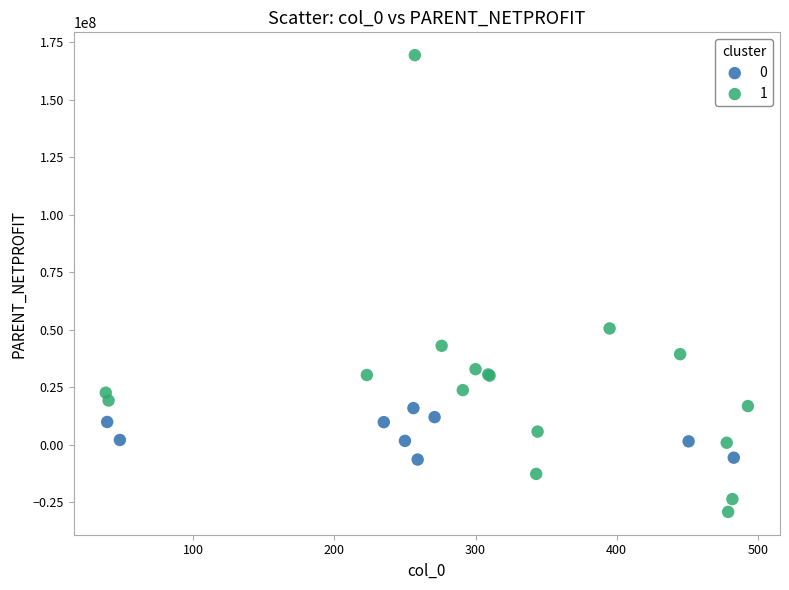

Which series has the largest Y range (max minus min)?

1